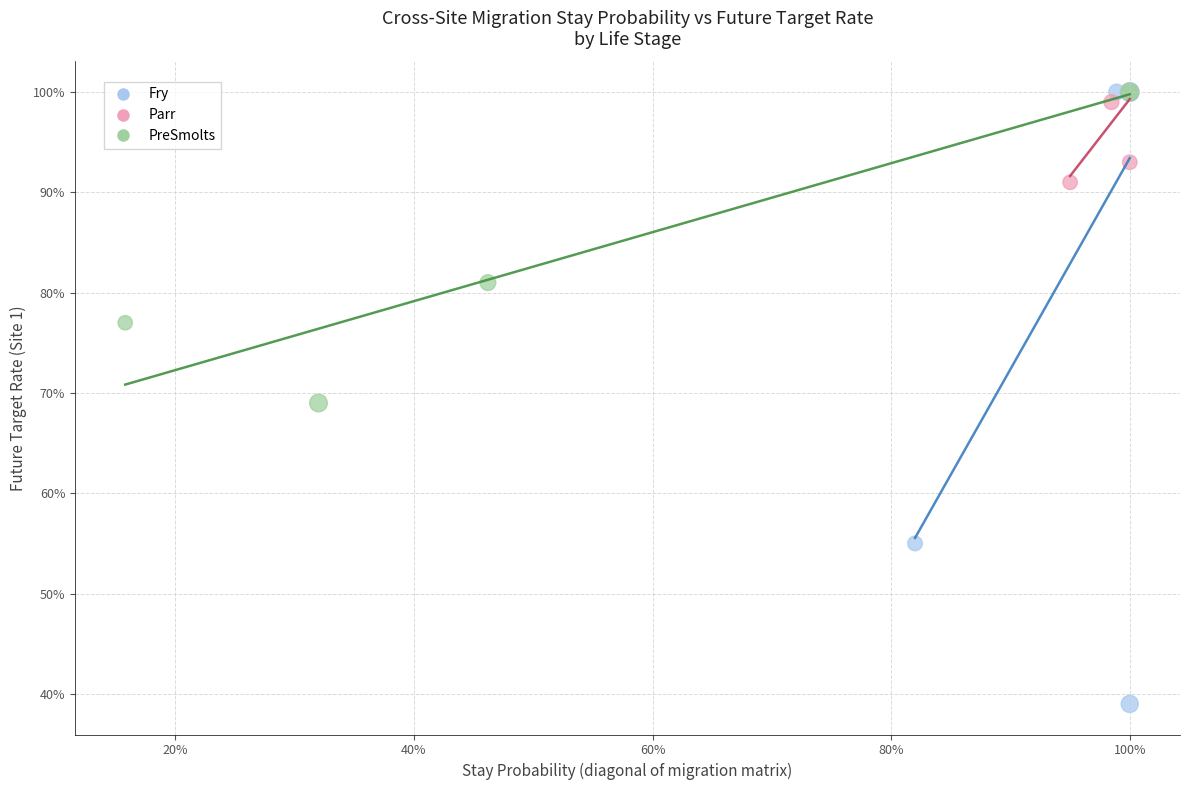

What are all the series names shown in the legend?

Fry, Parr, PreSmolts